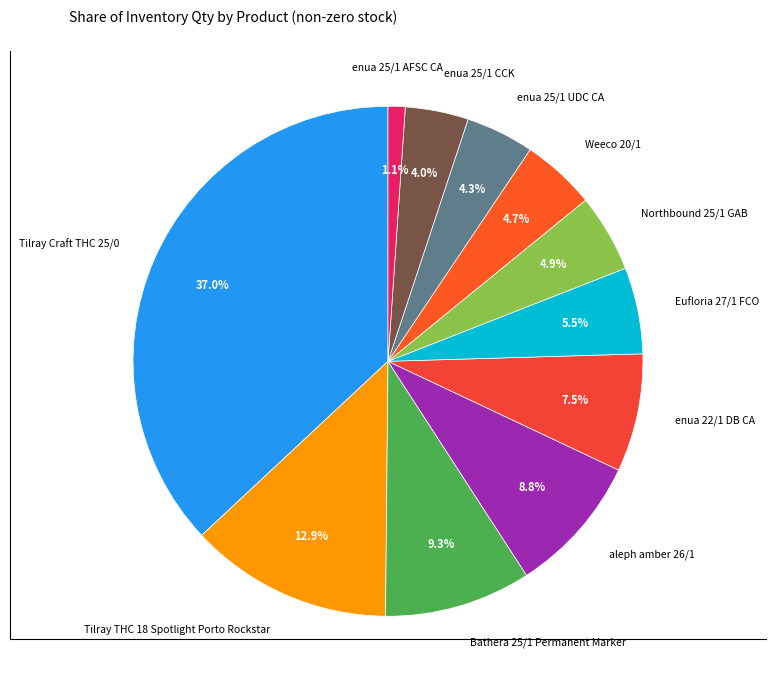

Which category has the biggest portion of the pie?

Tilray Craft THC 25/0